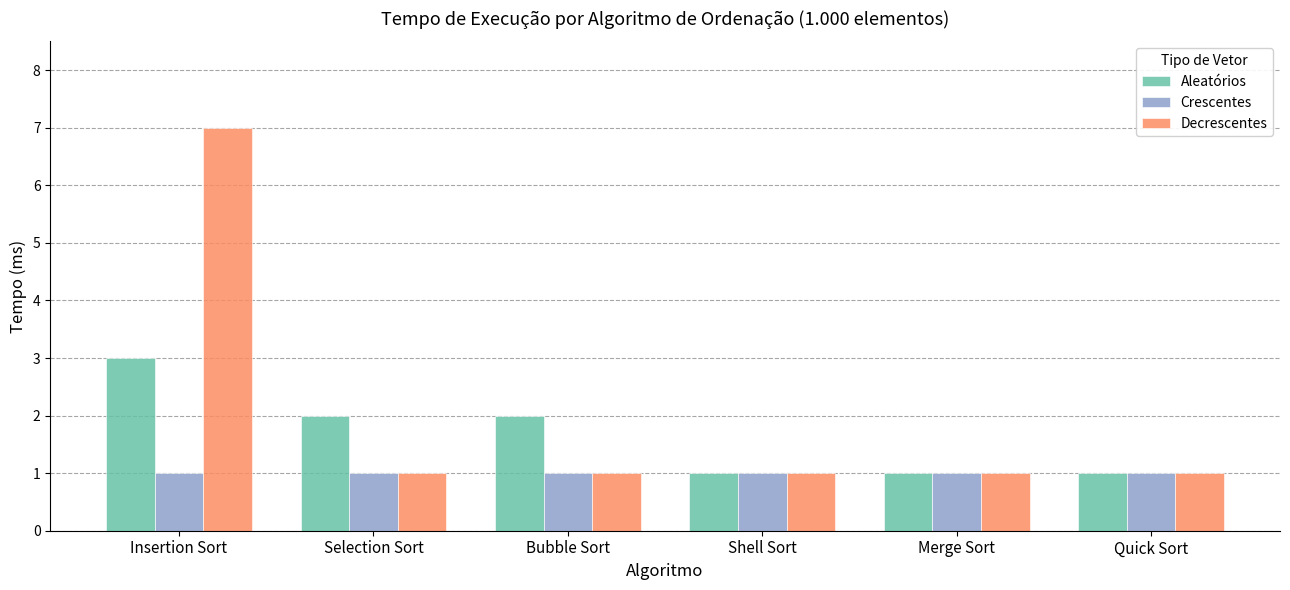

What is the minimum value shown in the chart?

1